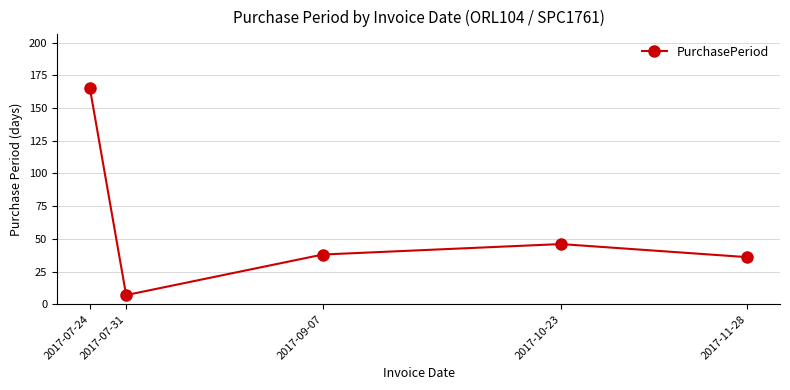

The chart shows a value of 165 at 2017-07-24. True or false?

True